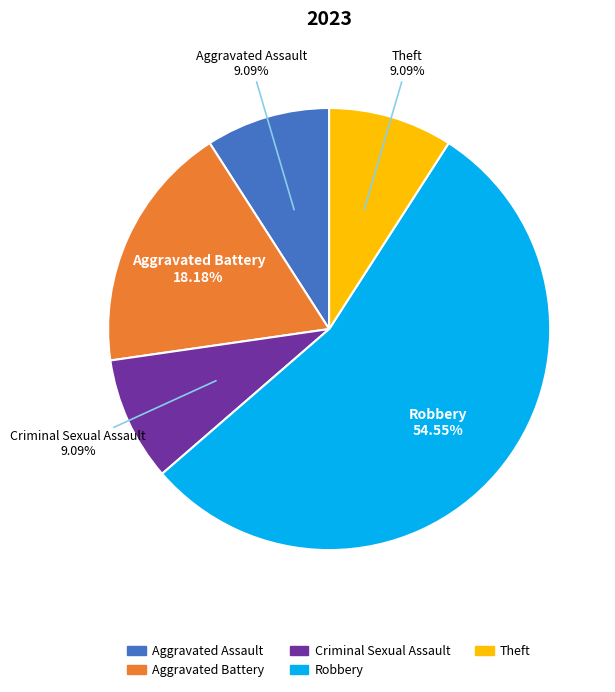

Between Theft and Aggravated Battery, which is larger?

Aggravated Battery